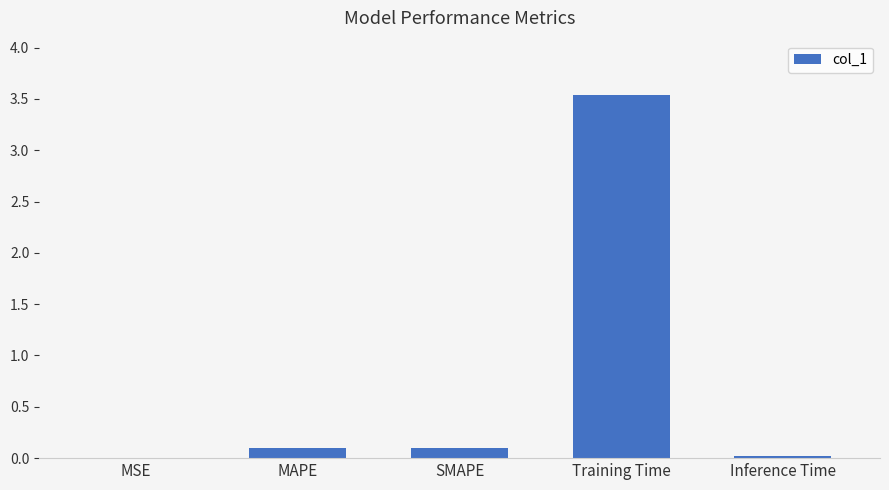

At which category does the chart reach its peak across all series?

Training Time